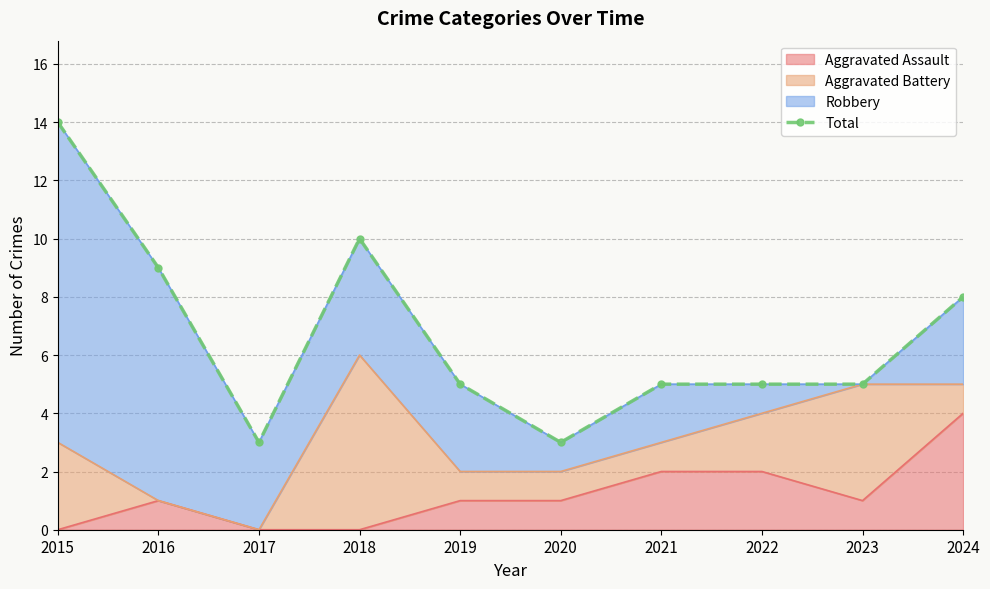

True or false: there are more than 0 points higher than both neighbors.

True